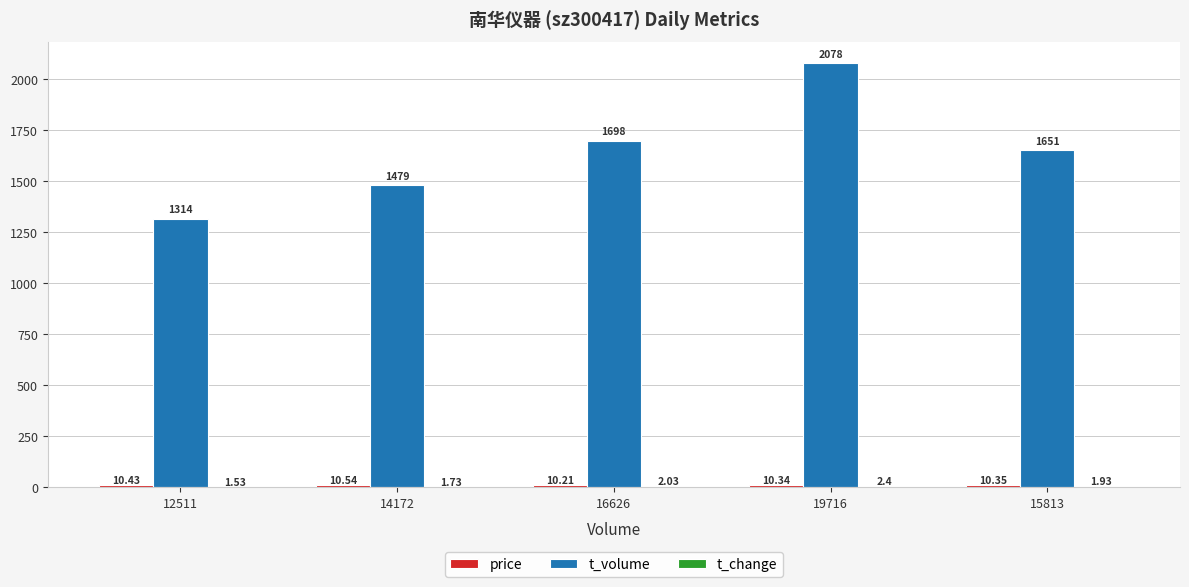

The value of t_volume at 12511 is 505.0. True or false?

False